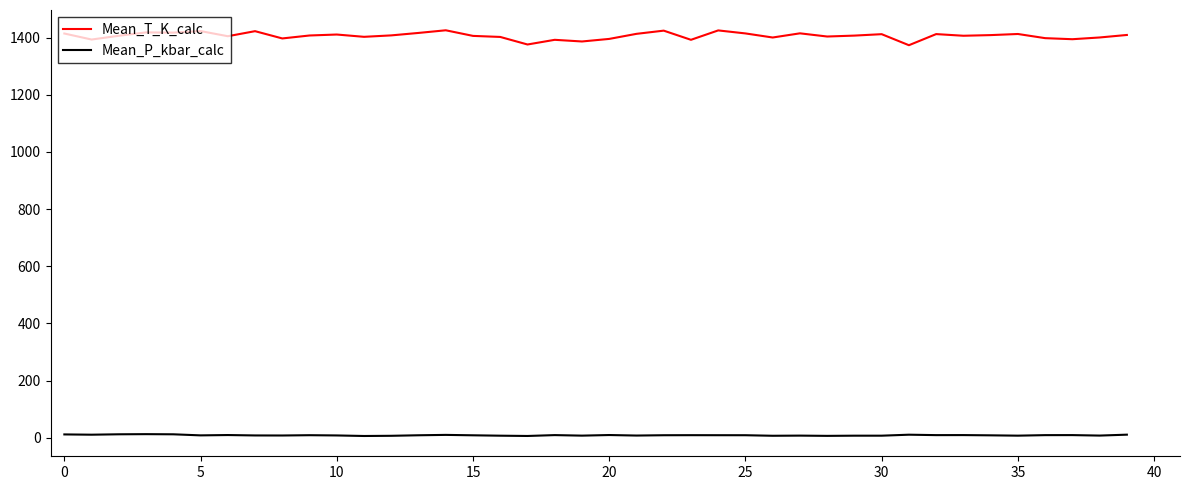

Which series has the largest total across all categories?

Mean_T_K_calc